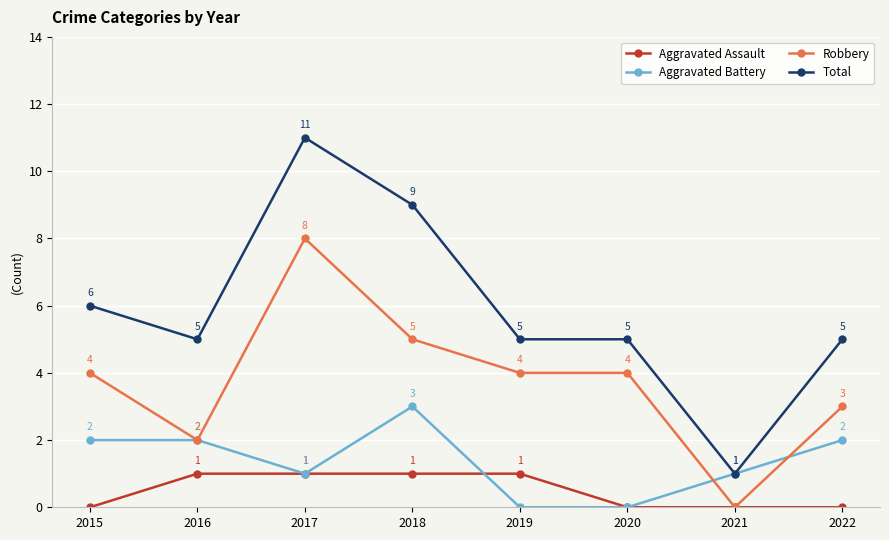

Where is the first local maximum for Total?

2017